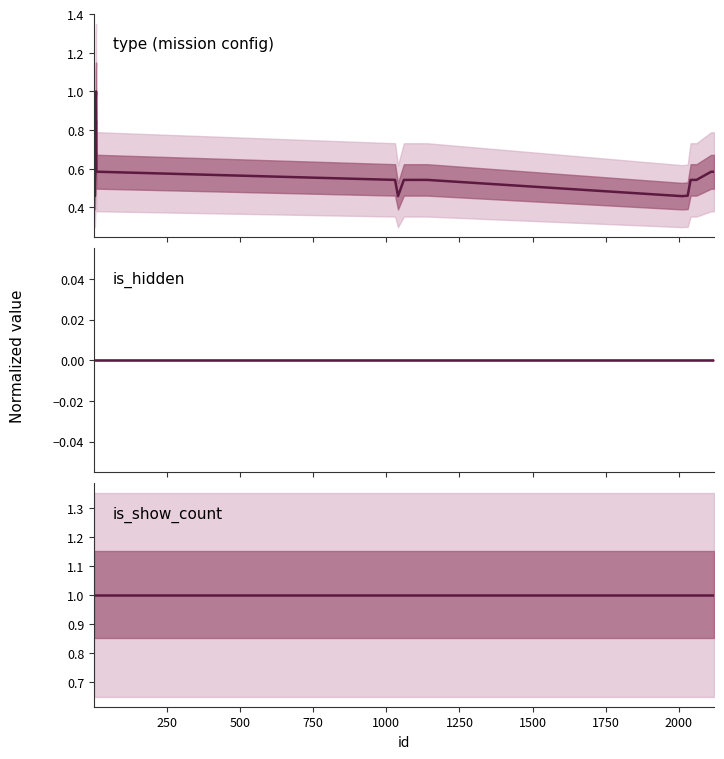

How many lines are shown in the chart?

3